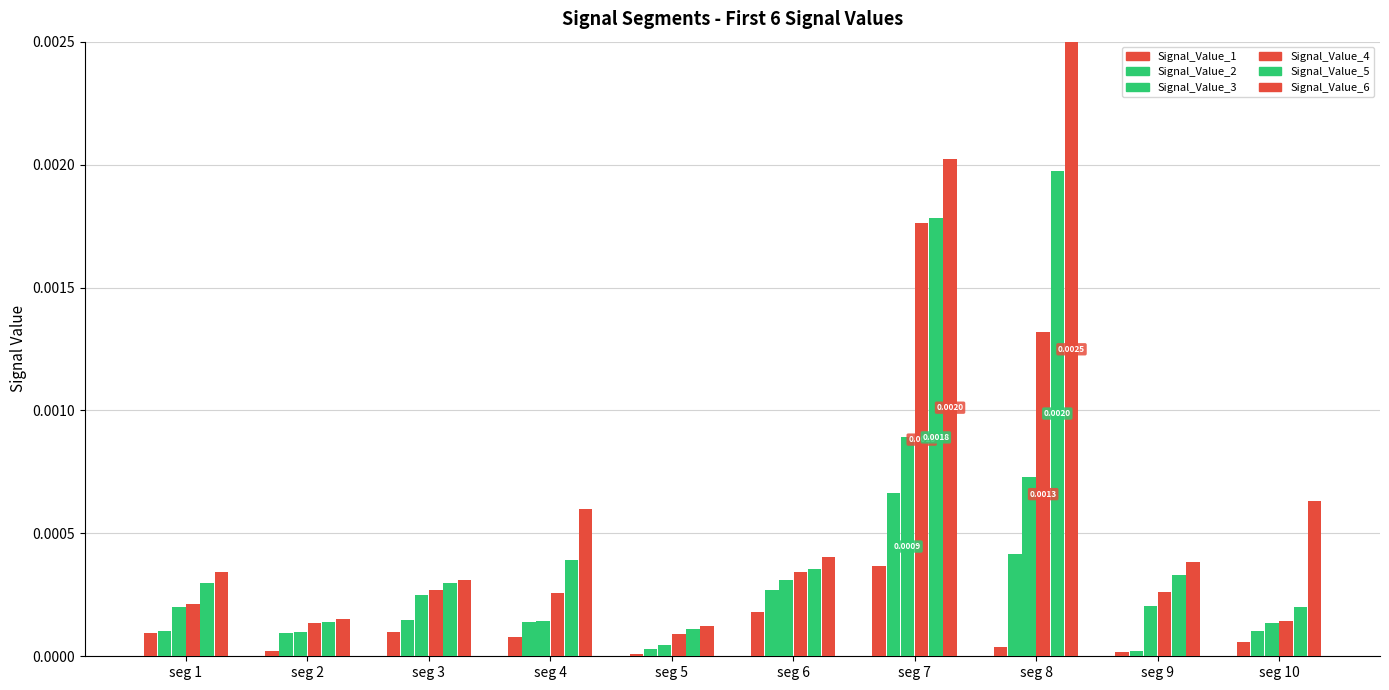

How many categories are shown in the chart?

10